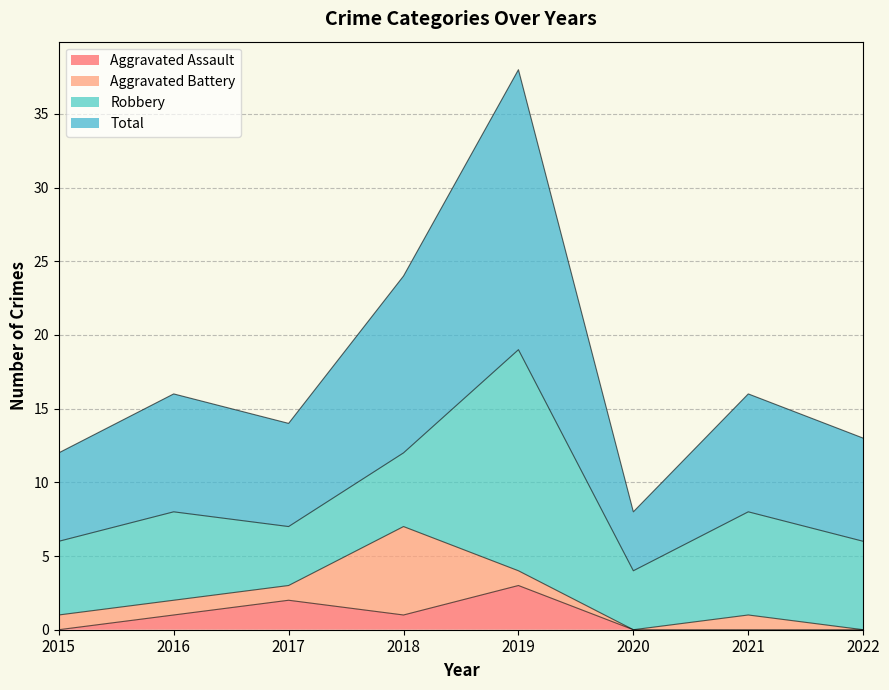

The Aggravated Assault series shows 0 at 2021. True or false?

True